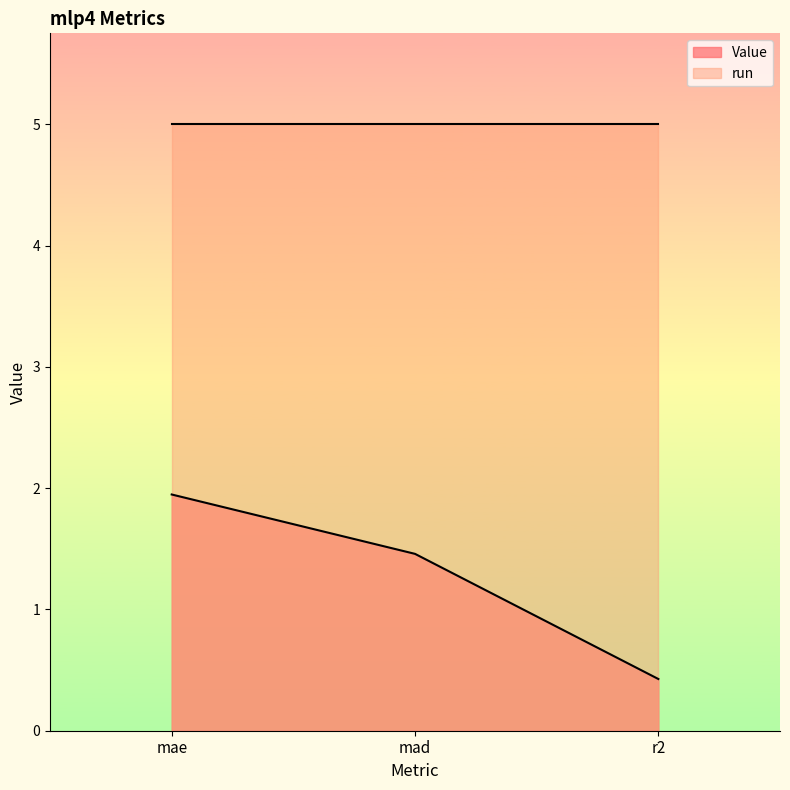

Count the values in the range 0 to 1.

1